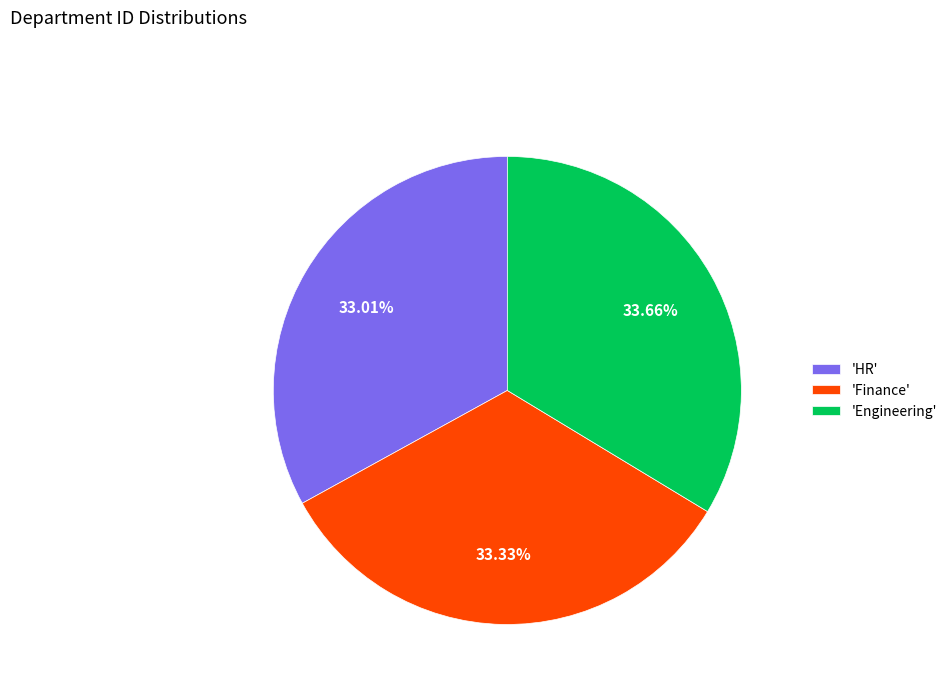

Does any single category account for the majority?

No